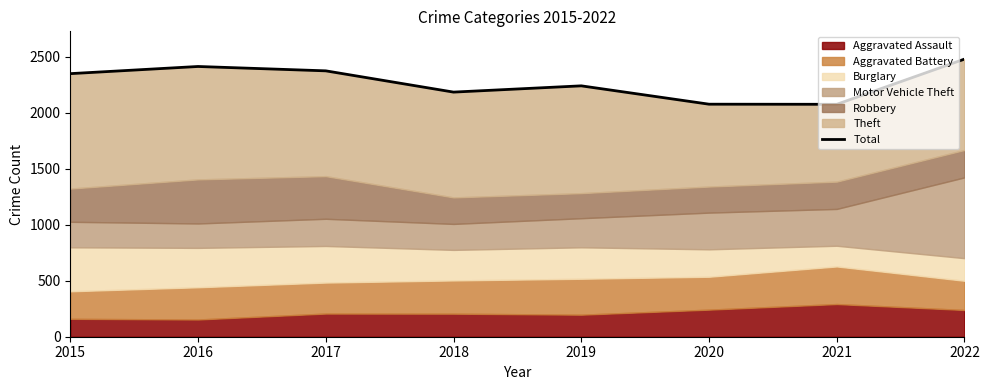

Rank the categories by value from highest to lowest.

2022, 2016, 2017, 2015, 2019, 2018, 2020, 2021